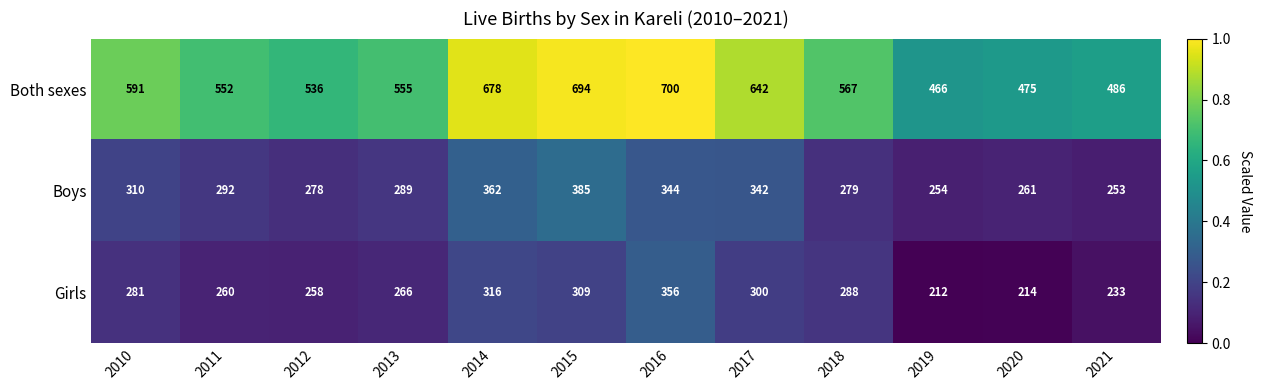

Which series has the widest spread of values?

Both sexes